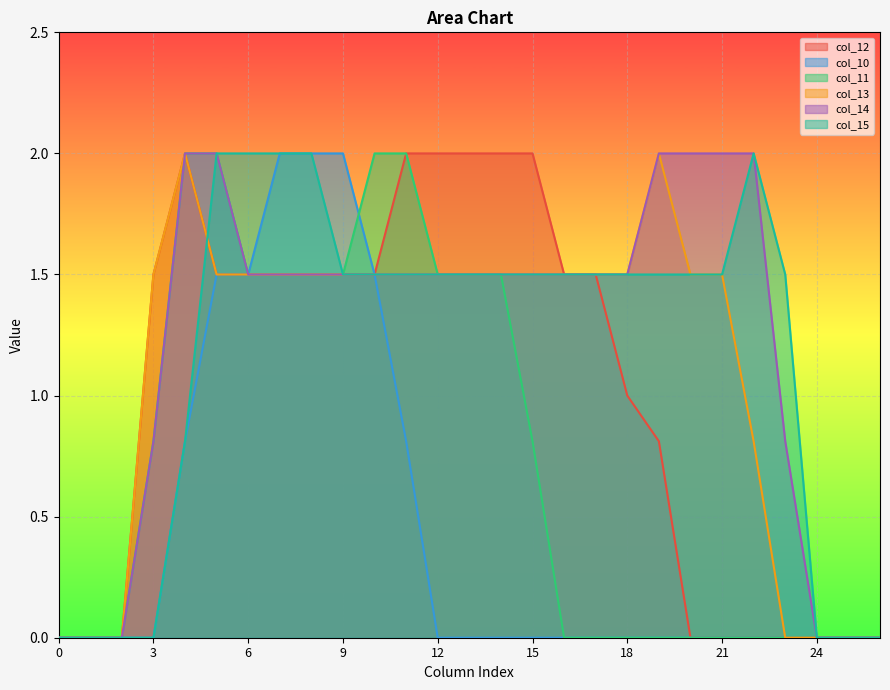

At how many categories does at least one series exceed 1?

21